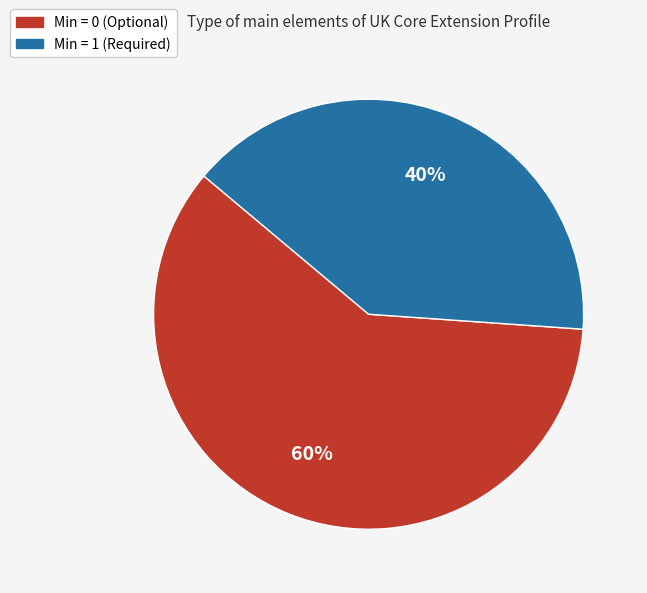

How many slices are in this pie chart?

2